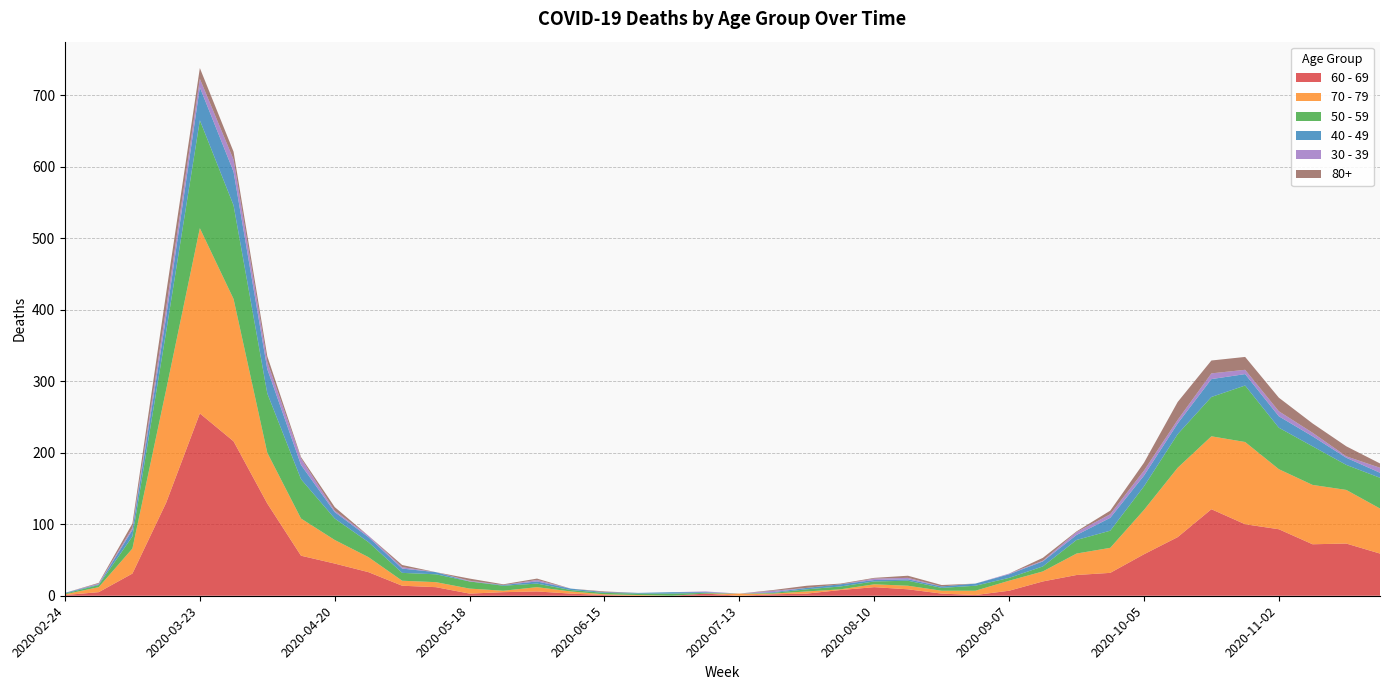

Reading right to left, transcribe all the data shown in this chart.

60 - 69: 59	73	72	93	100	121	82	58	32	29	20	7	1	3	9	12	8	3	2	0	3	0	0	1	3	6	5	3	12	14	33	45	56	129	216	255	130	31	5	1
70 - 79: 63	75	83	84	115	102	97	62	35	30	14	14	6	4	5	4	1	3	1	3	0	0	1	1	3	6	2	7	7	7	21	33	52	71	199	259	158	35	7	1
50 - 59: 43	35	54	58	79	55	47	33	24	19	7	4	7	4	7	4	4	3	1	0	1	3	2	2	2	5	7	10	11	11	21	30	55	83	131	151	81	17	3	1
40 - 49: 7	10	14	16	16	25	15	15	18	7	7	5	3	2	2	2	3	2	1	0	1	2	1	1	2	3	1	0	3	6	7	9	20	34	47	46	21	9	1	1
30 - 39: 7	2	5	7	6	8	5	7	5	4	1	1	0	0	2	2	0	0	2	0	1	0	0	0	0	2	0	1	0	2	2	2	9	10	17	12	12	3	1	0
80+: 6	14	13	19	18	18	25	11	5	1	4	0	0	2	3	1	1	3	1	0	0	0	0	1	0	2	1	3	0	3	0	5	2	8	11	15	21	6	1	0